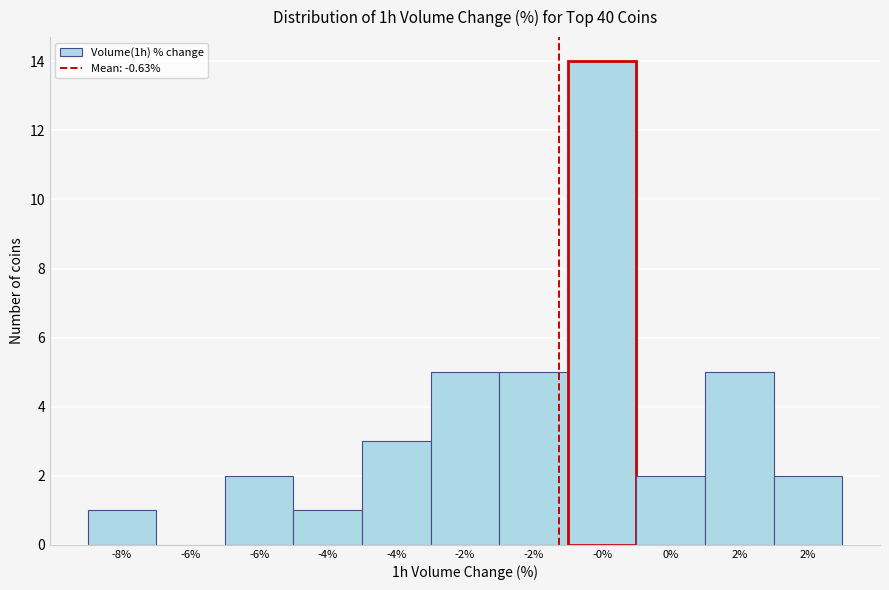

How many values are above zero?

10